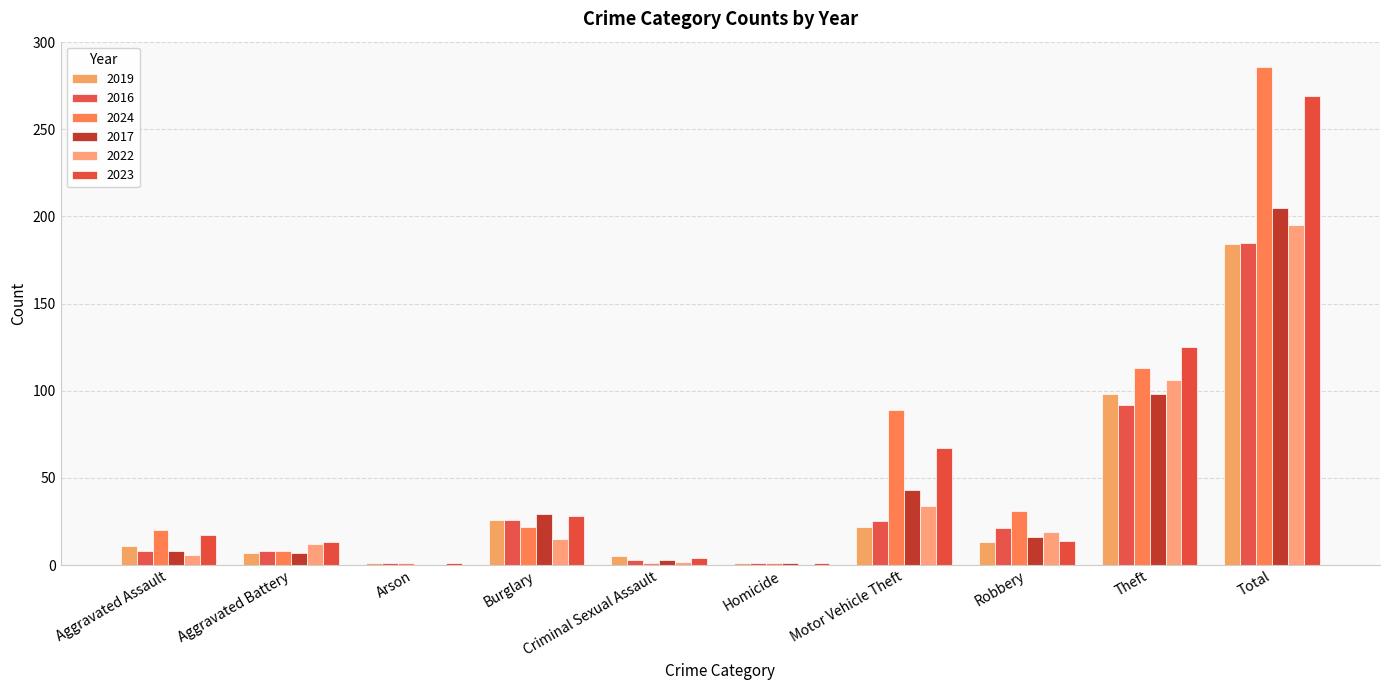

At which label does 2022 reach its peak?

Total